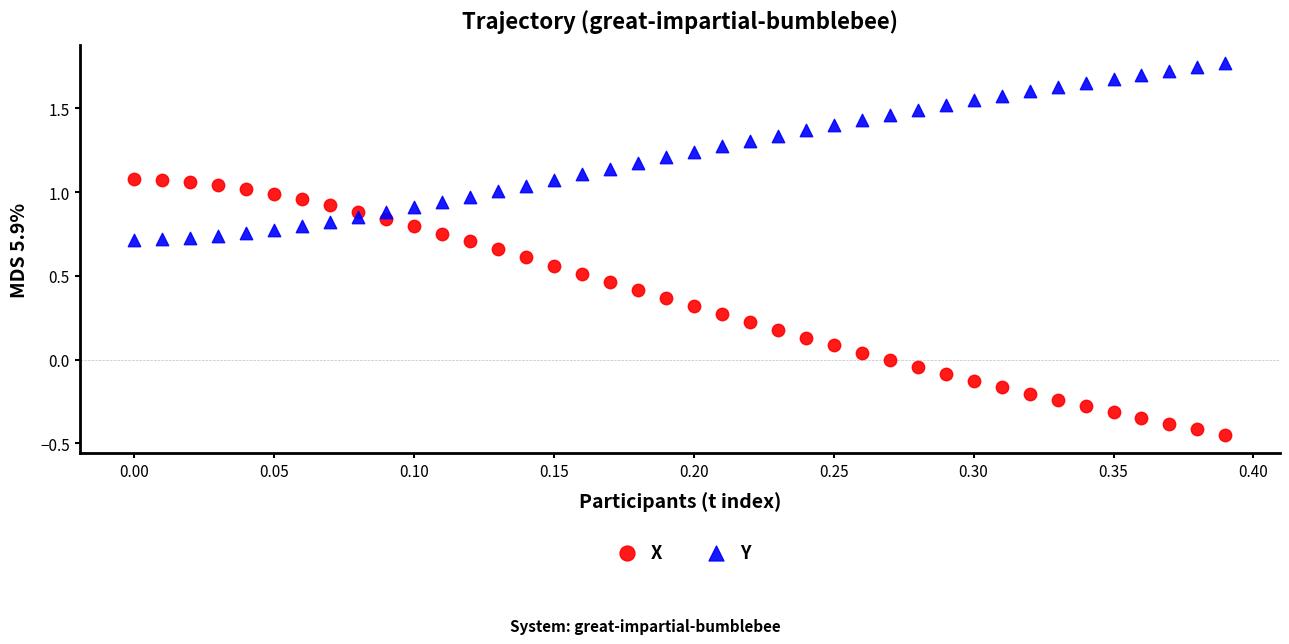

Which series has the widest spread of Y values?

X